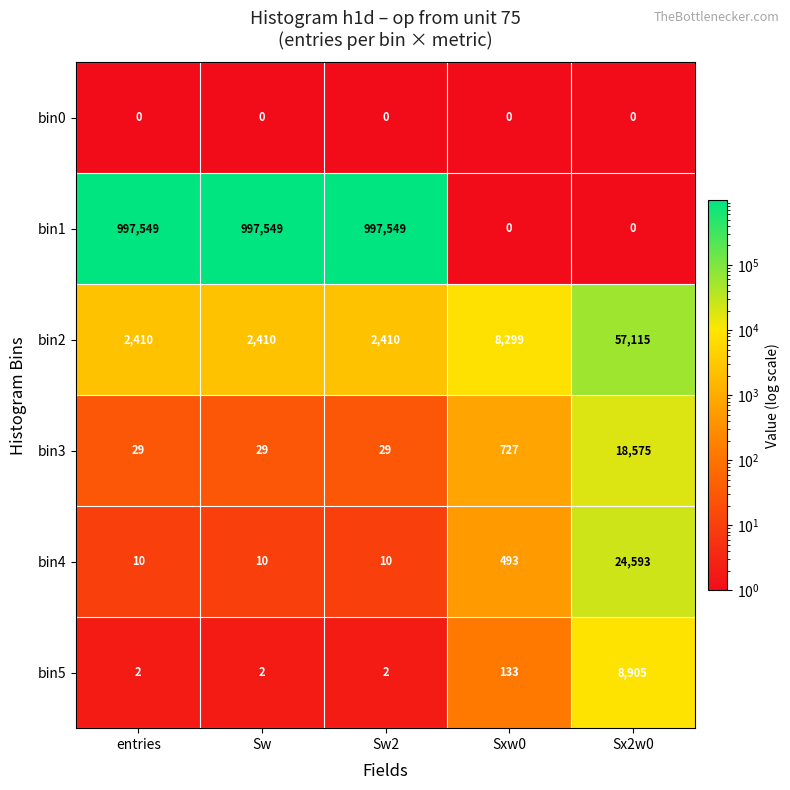

Where is bin5 nearest to the value 4453?

Sxw0